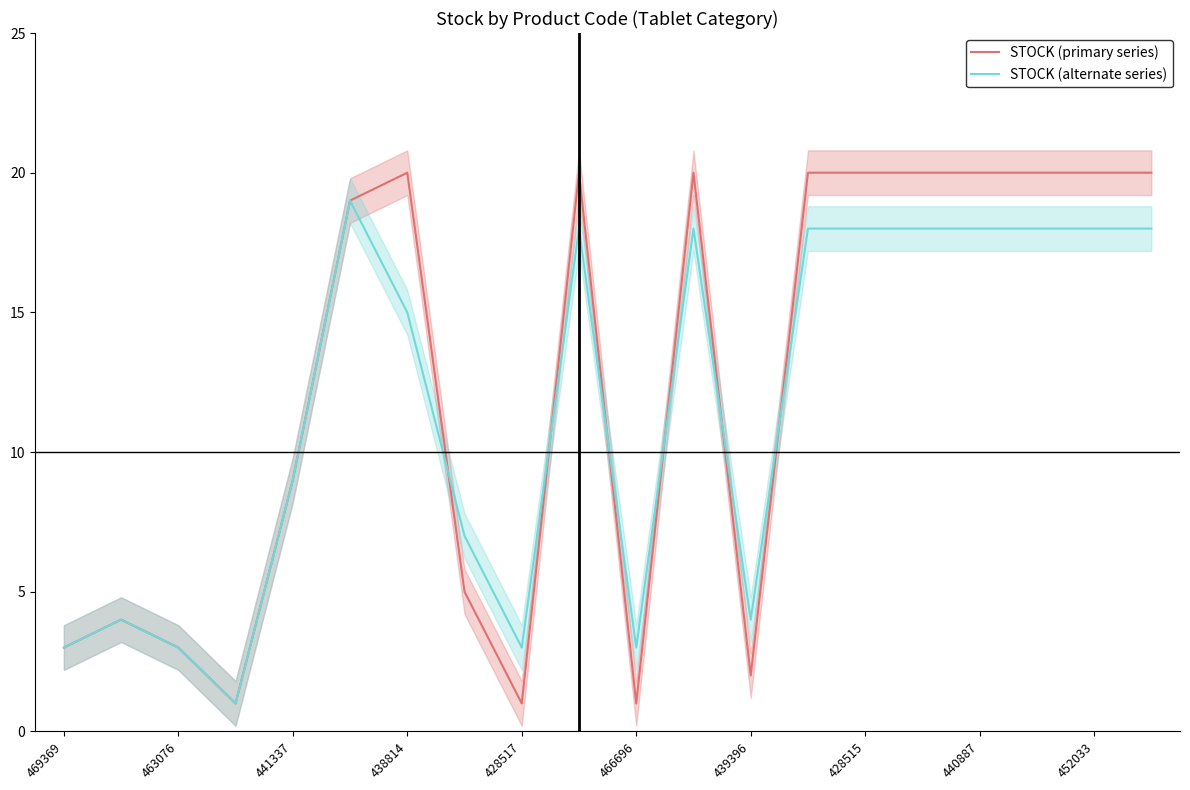

What is the difference between the highest and lowest values at 11?

2